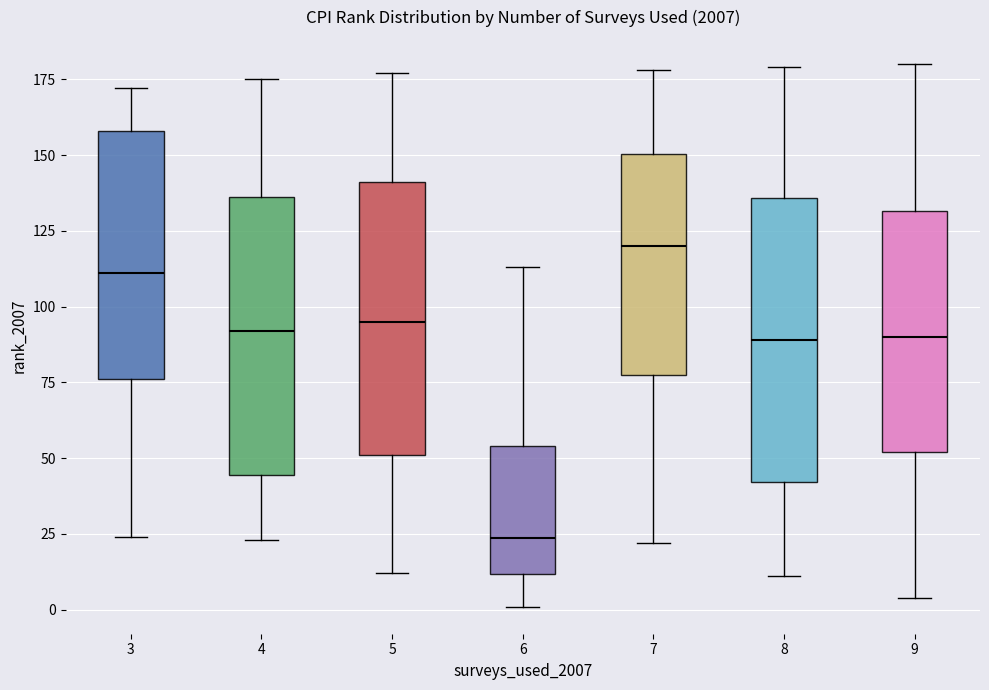

Where is the upper edge of the box at x = 7 on the y-axis? The values are not printed on the chart, so give them approximately, as read against the axis.

150